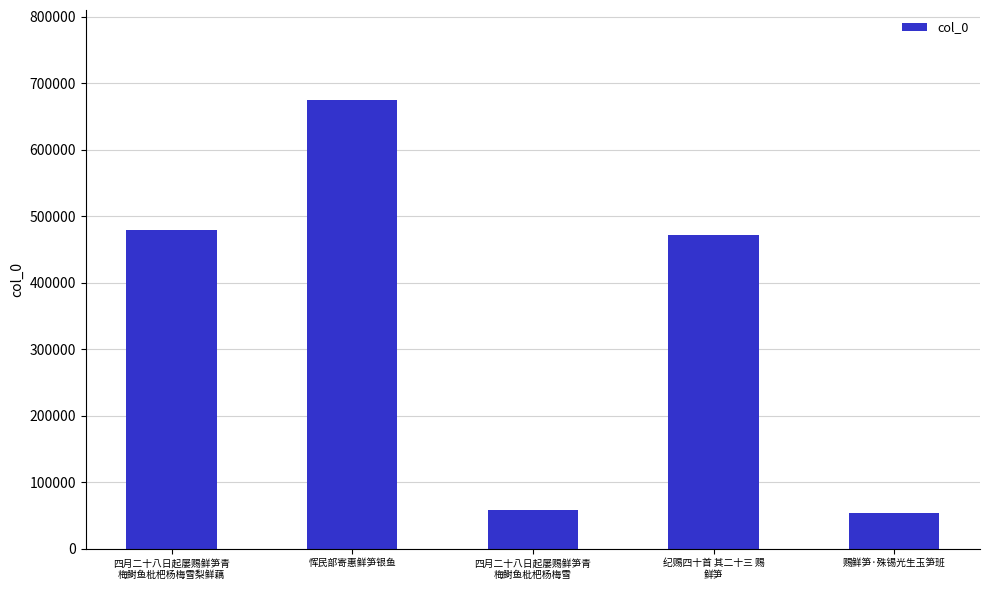

The chart shows a value of 675029 at 恽民部寄惠鲜笋银鱼. True or false?

True